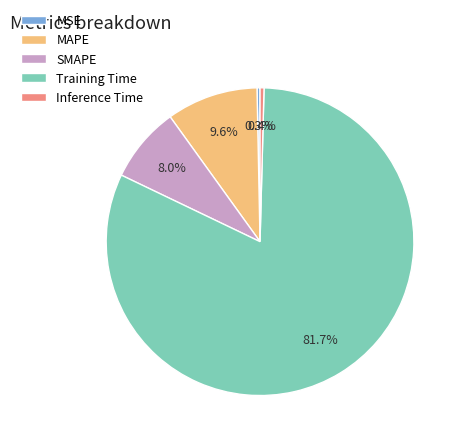

To the nearest percent, what percentage of the pie is Training Time?

82%